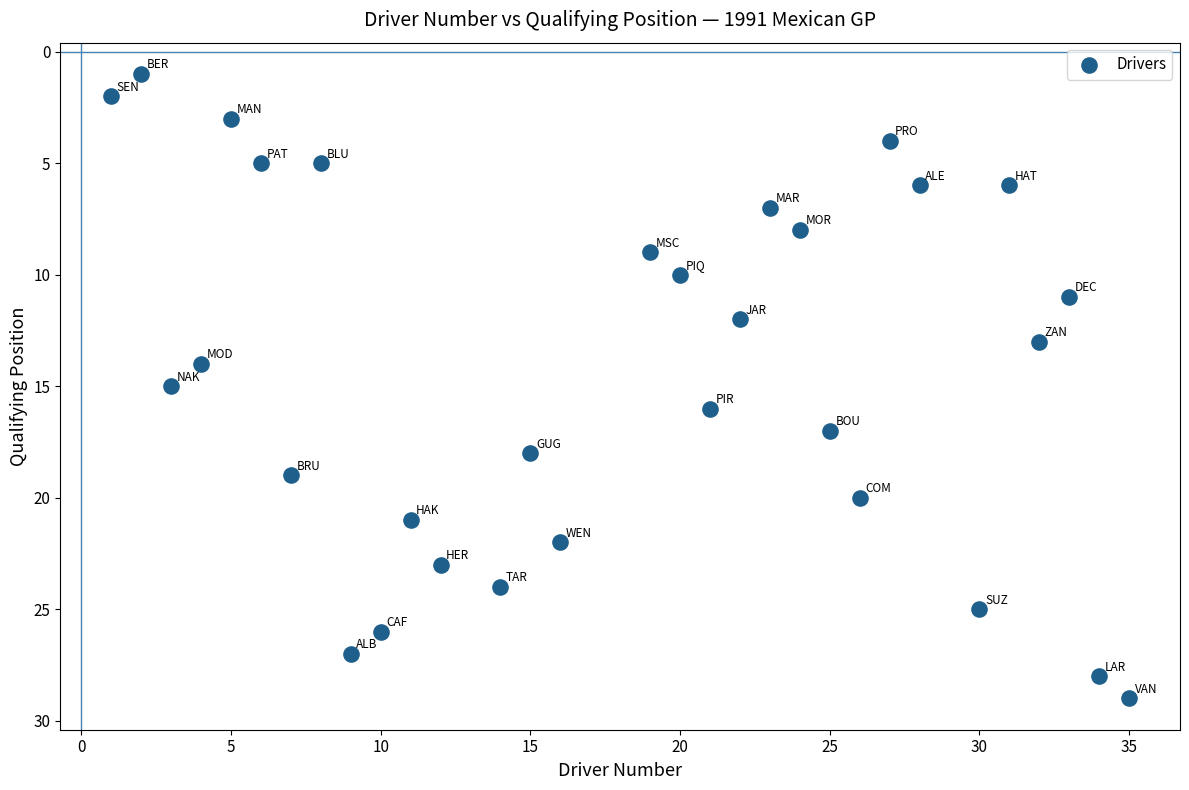

What is the range of Y values (max minus min)?

28